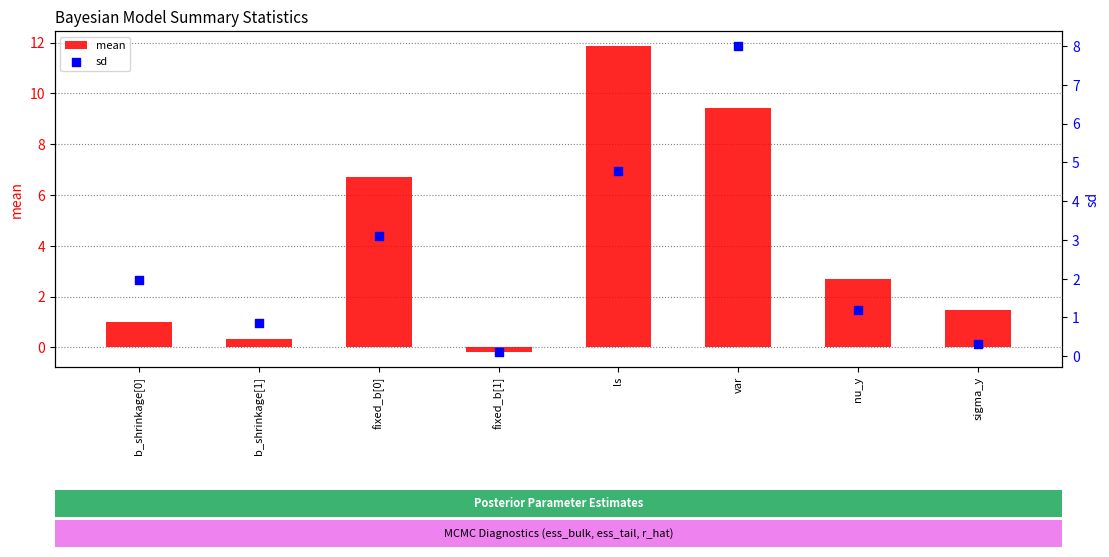

At how many categories does at least one series exceed 5?

3